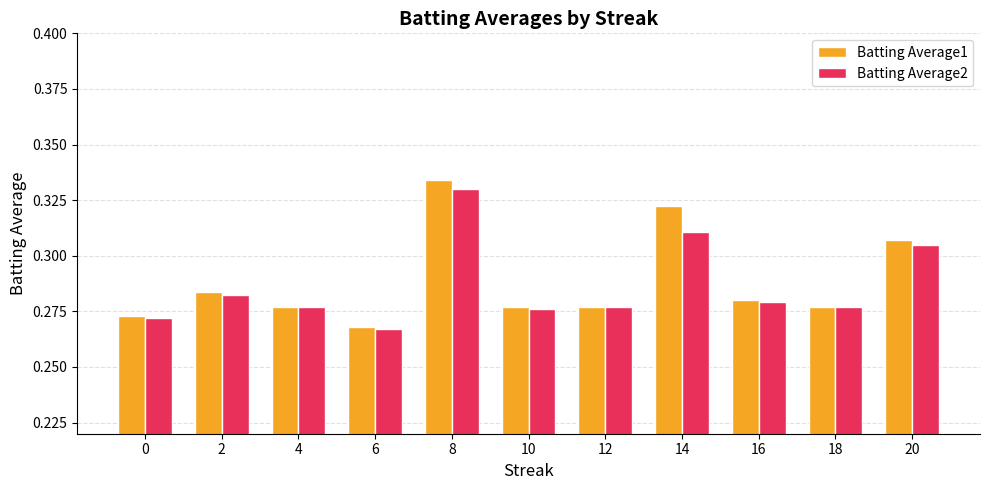

How many bars are there in total?

22